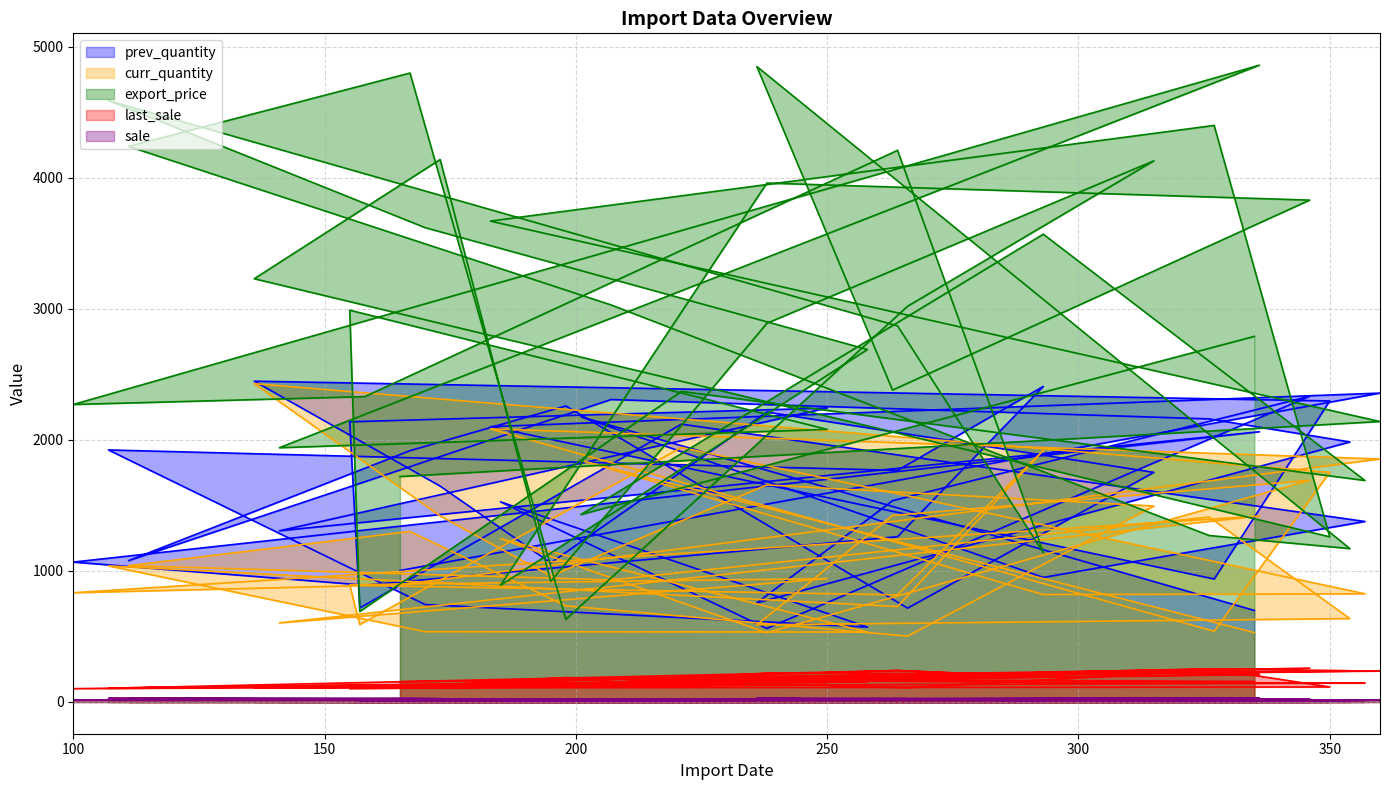

Reading left to right, transcribe all the data shown in this chart.

prev_quantity: 1003.0	2357.0	2101.0	938.0	2297.0	2448.0	1647.0	1061.0	2212.0	1752.0	716.0	2259.0	1918.0	1078.0	2308.0	2160.0	1984.0	756.0	1536.0	2333.0	561.0	1527.0	571.0	743.0	1923.0	1767.0	2408.0	1261.0	891.0	1067.0	2062.0	1306.0	2243.0	2138.0	717.0	2120.0	1377.0	950.0	2176.0	698.0
curr_quantity: 894.0	1854.0	2084.0	539.0	1752.0	2429.0	1419.0	961.0	1656.0	1495.0	502.0	733.0	1301.0	1040.0	931.0	1411.0	636.0	588.0	1423.0	1691.0	528.0	1245.0	533.0	536.0	1038.0	728.0	1919.0	817.0	888.0	833.0	1419.0	603.0	941.0	894.0	590.0	1942.0	825.0	819.0	1843.0	529.0
export_price: 1720.0	2140.0	3670.0	4400.0	1260.0	3230.0	4140.0	920.0	2890.0	4130.0	3020.0	630.0	4800.0	4240.0	3030.0	1270.0	1170.0	4850.0	2380.0	3830.0	3960.0	890.0	2690.0	3620.0	4590.0	2870.0	1140.0	4210.0	2330.0	2270.0	4860.0	1940.0	2080.0	2990.0	690.0	2370.0	1690.0	3570.0	1430.0	2790.0
last_sale: 154.0	237.0	161.0	249.0	114.0	107.0	119.0	121.0	220.0	216.0	108.0	186.0	117.0	108.0	149.0	253.0	238.0	180.0	199.0	258.0	156.0	130.0	155.0	125.0	104.0	239.0	192.0	240.0	113.0	101.0	210.0	108.0	133.0	101.0	126.0	127.0	144.0	148.0	179.0	156.0
sale: 11.0	14.0	22.0	26.0	9.0	20.0	25.0	7.0	18.0	25.0	19.0	5.0	28.0	25.0	19.0	9.0	8.0	29.0	15.0	23.0	24.0	7.0	17.0	22.0	27.0	18.0	8.0	25.0	15.0	14.0	29.0	13.0	13.0	18.0	6.0	15.0	11.0	22.0	10.0	17.0